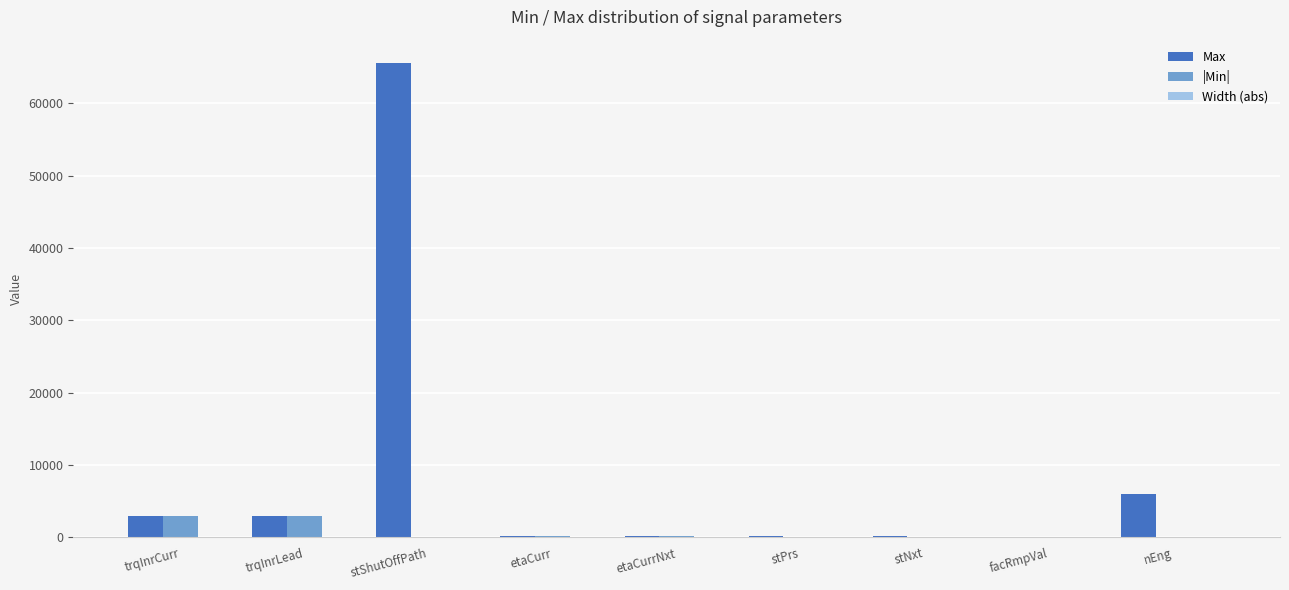

What is the highest value of the |Min| series?

3000